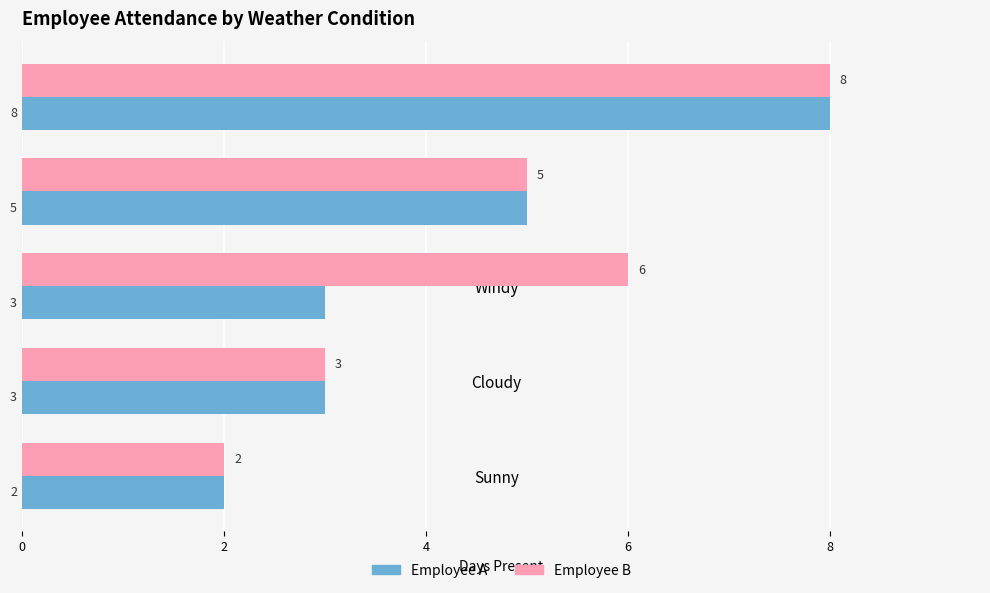

What is the total value across all series at Stormy?

16